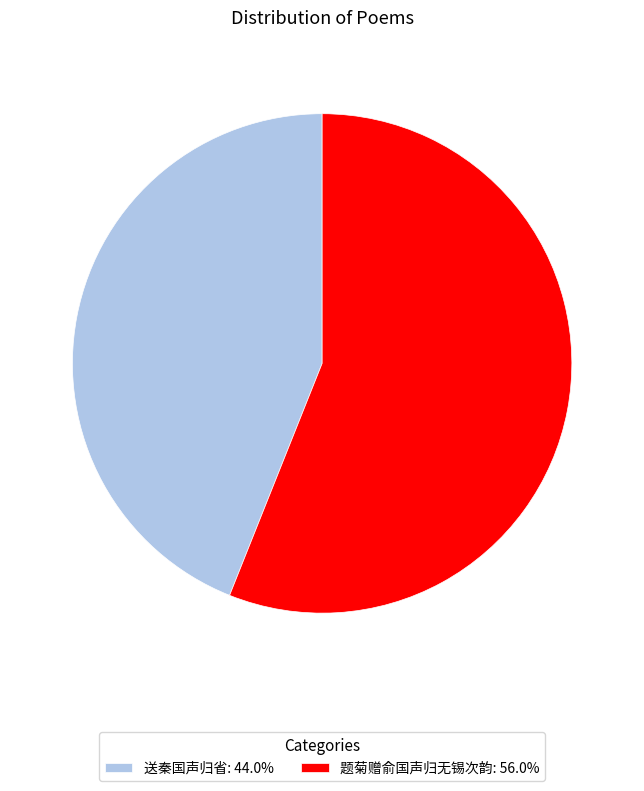

What is the ratio of the value at 题菊赠俞国声归无锡次韵: 56.0% to the value at 送秦国声归省: 44.0%?

1.3